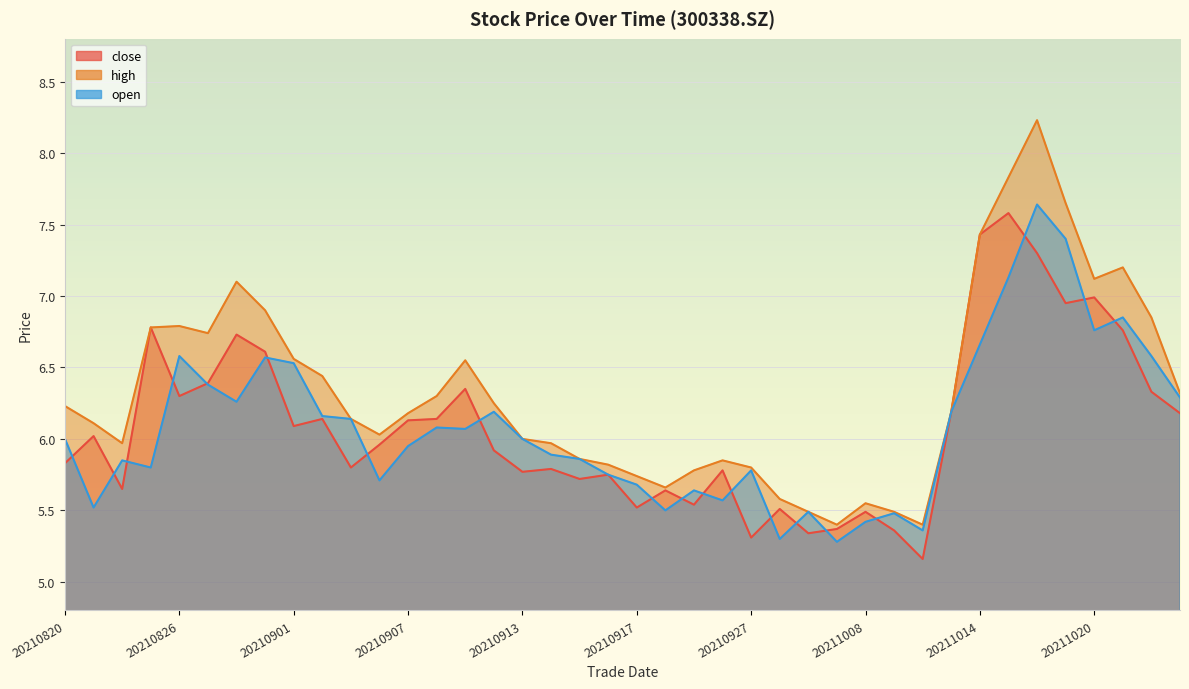

The close series shows 1.4 at 20210827. True or false?

False